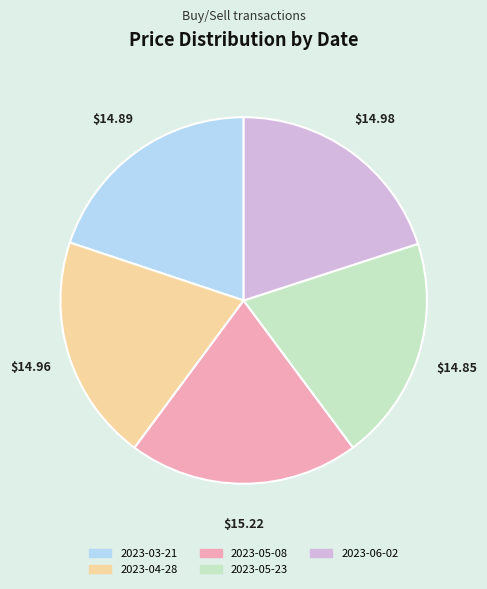

Does any single category account for the majority?

No